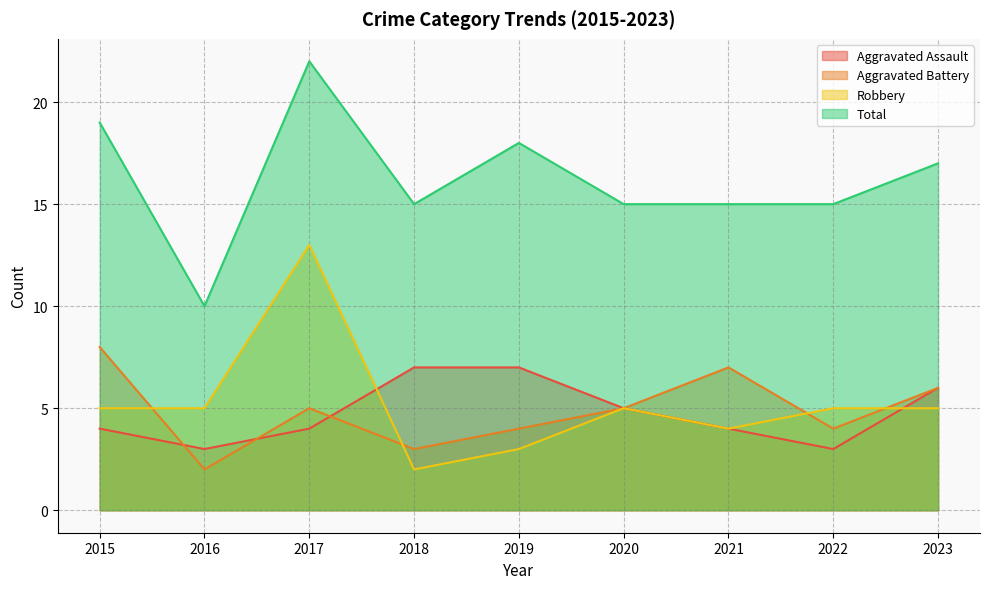

What is the smallest value displayed?

2